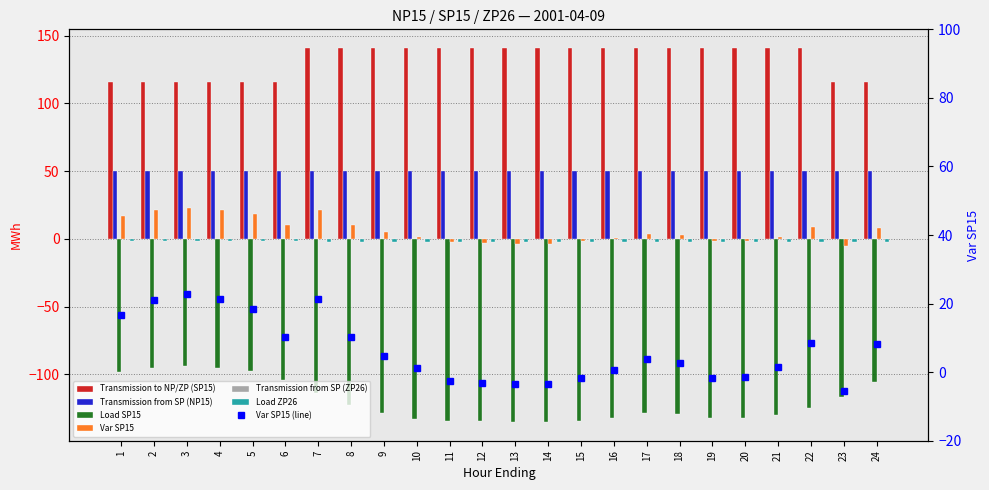

List the labels in order of Load ZP26 value, largest first.

3, 4, 2, 5, 1, 6, 24, 23, 7, 10, 22, 9, 8, 16, 17, 15, 11, 18, 21, 12, 13, 14, 20, 19